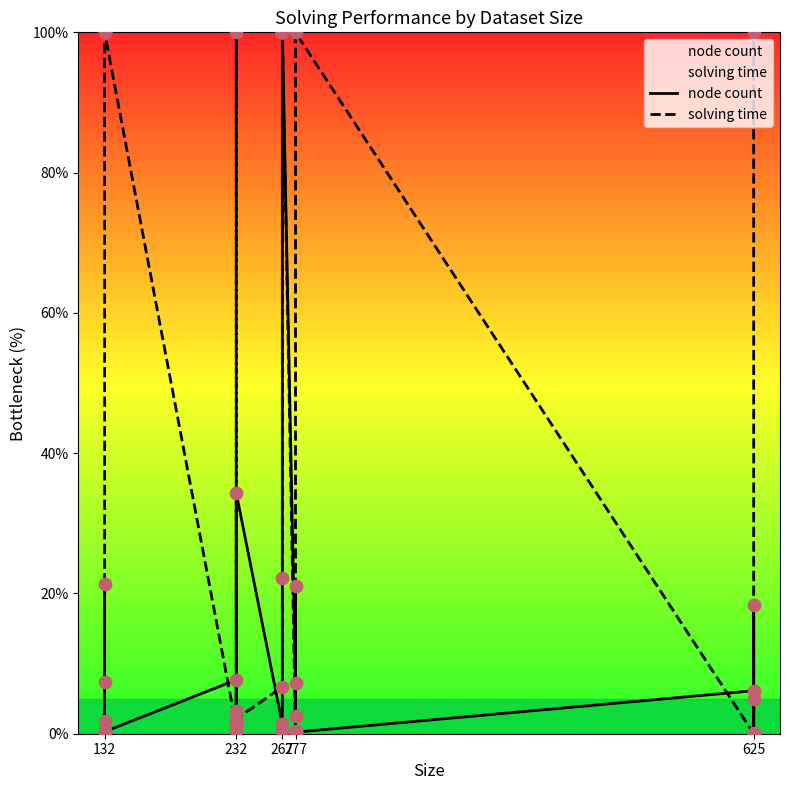

Which series has the largest Y range (max minus min)?

node count